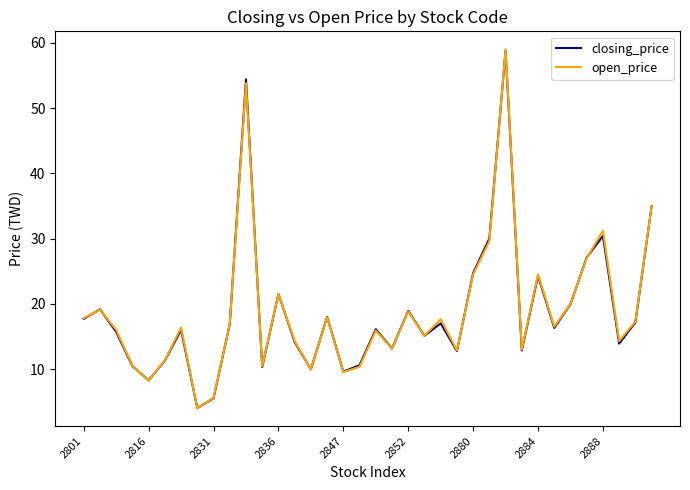

What is the lowest value of the closing_price series?

4.0